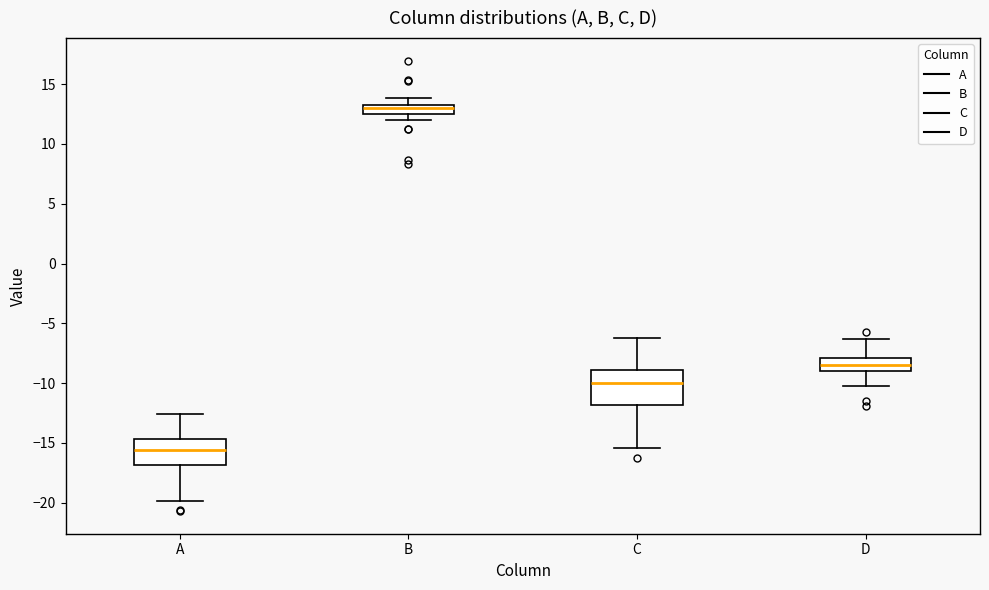

Where does the median line of the box for B sit on the y-axis? The values are not printed on the chart, so give them approximately, as read against the axis.

13.0